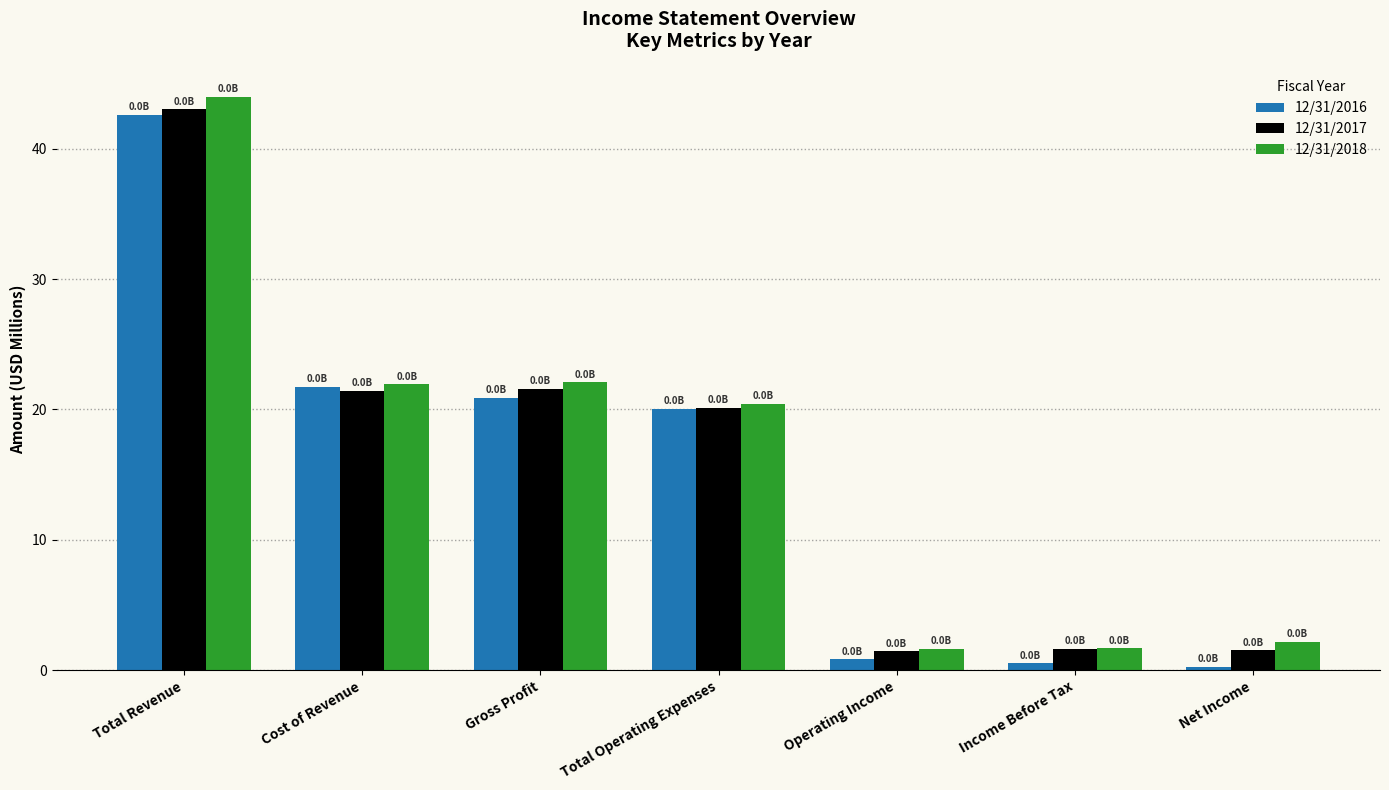

What is the average value of the 12/31/2017 series?

15.8